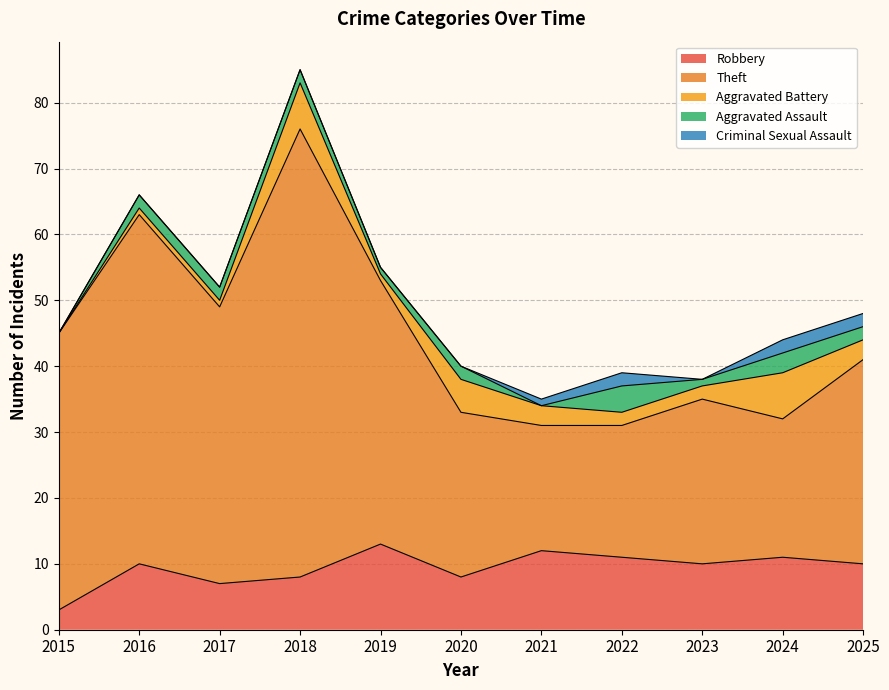

What is the sum of the Robbery values at 2016 and 2015?

13